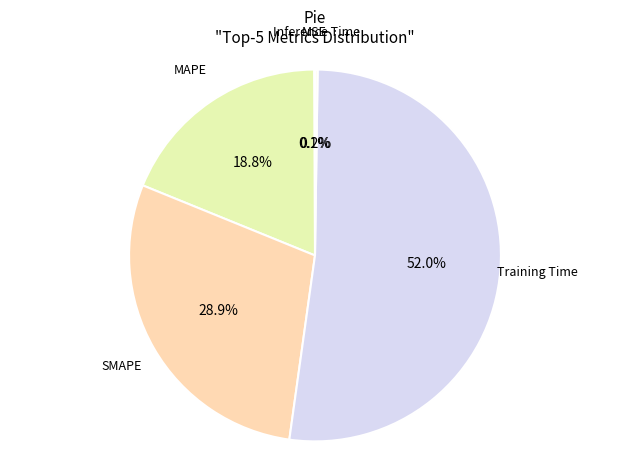

Is there a majority slice in this chart?

Yes